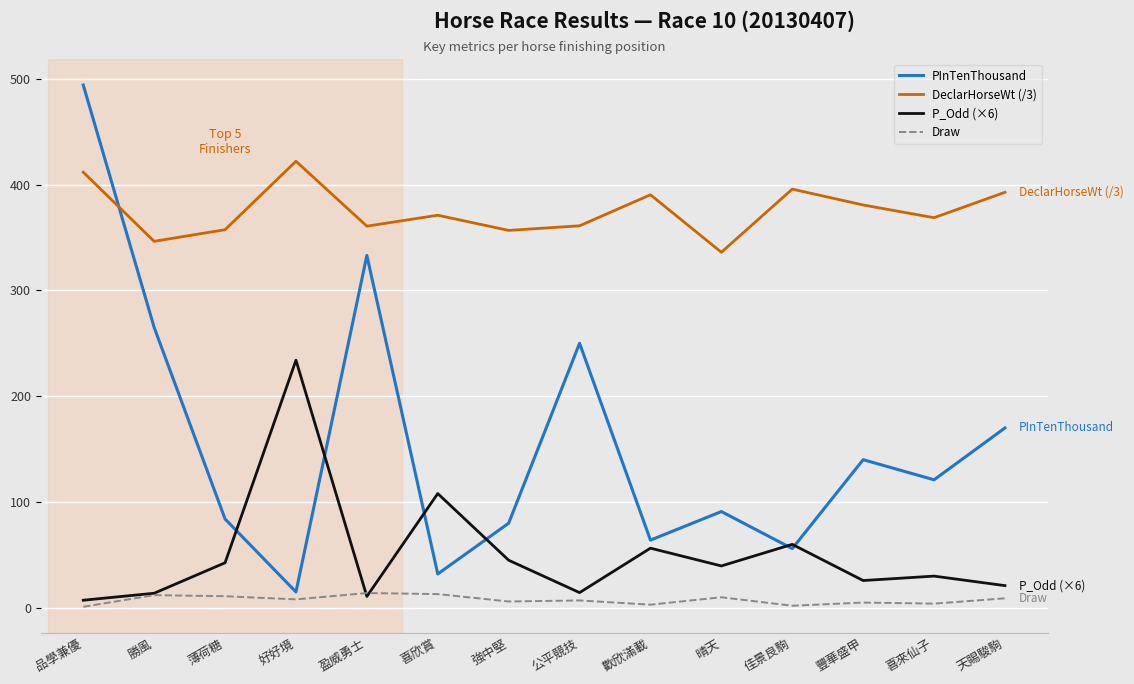

Rank the series at 豐華盛甲 from highest to lowest value.

DeclarHorseWt (/3), PInTenThousand, P_Odd (×6), Draw